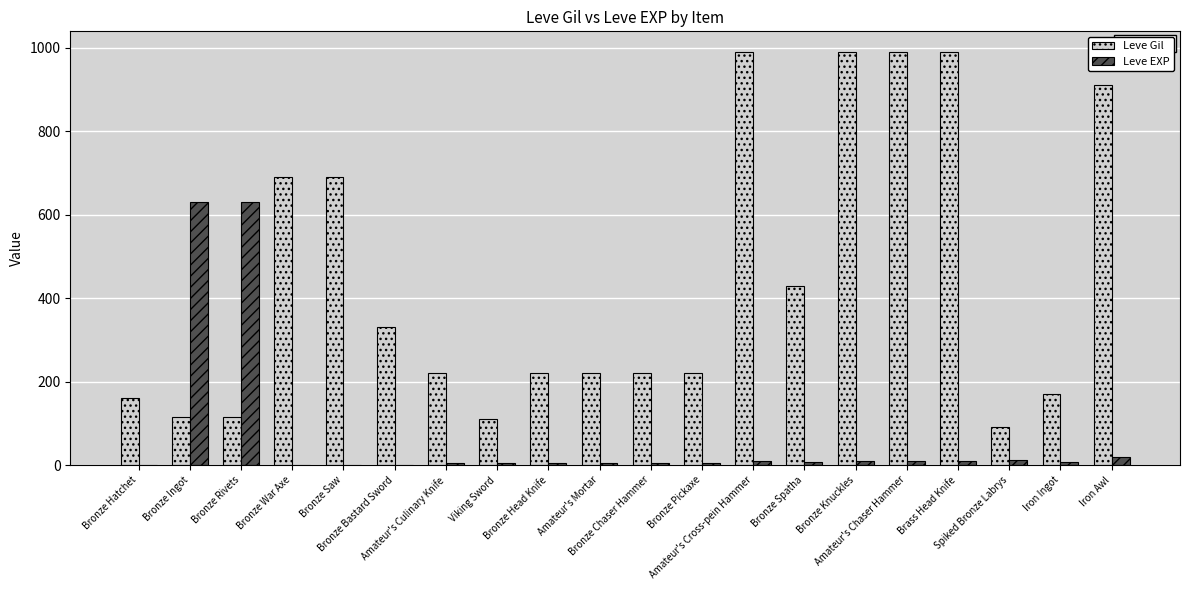

What is the total value across all series at Amateur's Mortar?

225